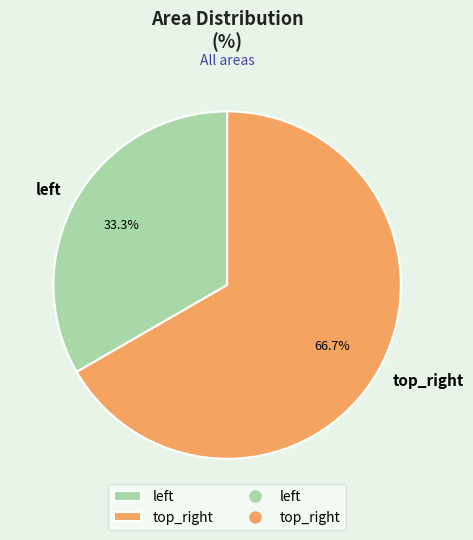

Does top_right represent more than half of the total?

Yes